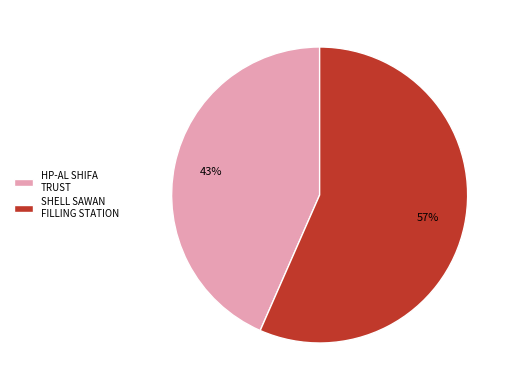

To the nearest percent, what is the combined percentage of HP-AL SHIFA TRUST and SHELL SAWAN FILLING STATION?

100%